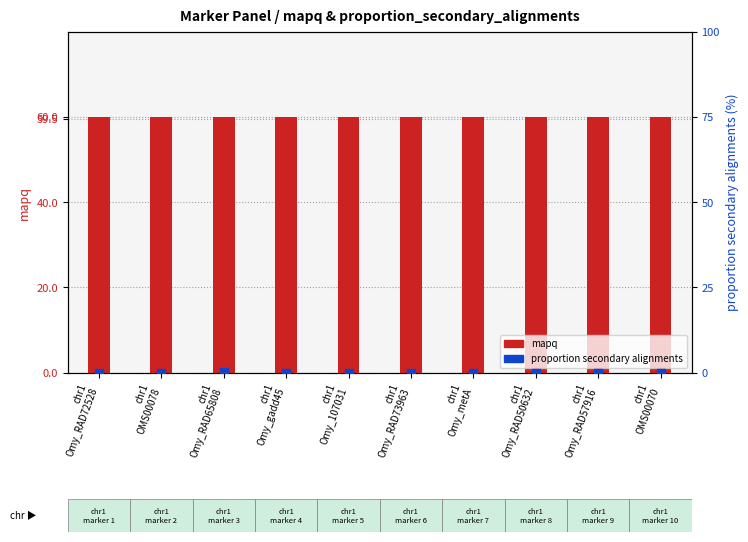

At how many categories does at least one series exceed 25?

10